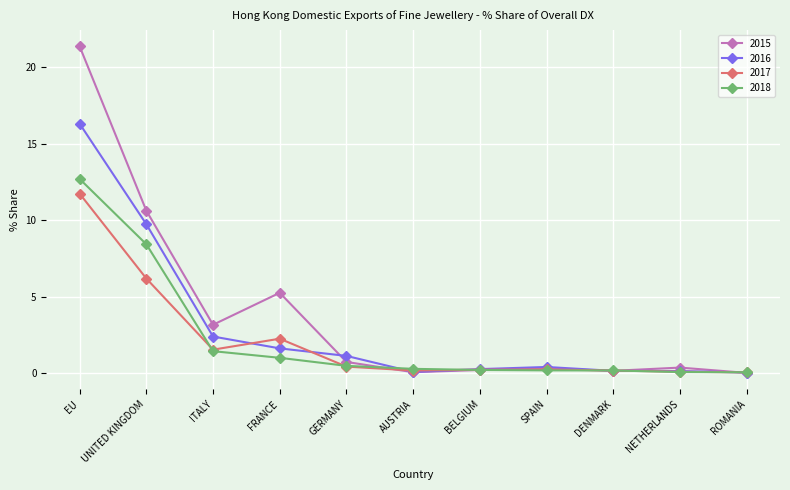

The 2017 series shows 6.2 at UNITED KINGDOM. True or false?

True